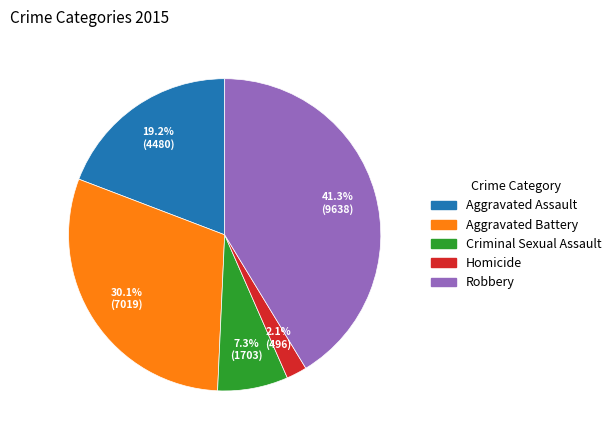

To the nearest percent, what percentage of the pie is Aggravated Assault?

19%